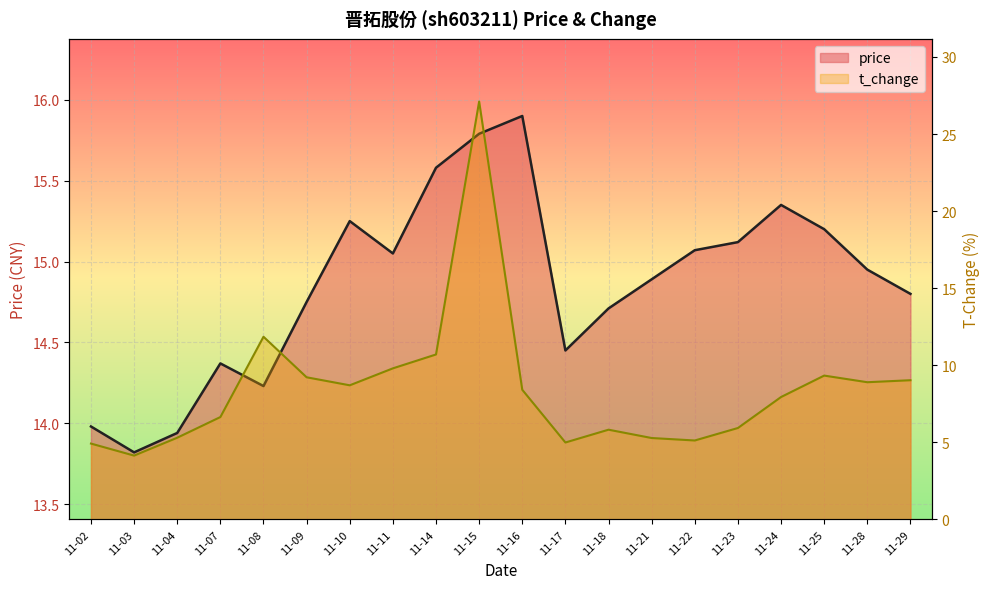

Which series ends up on top after the final intersection of t_change and price?

price